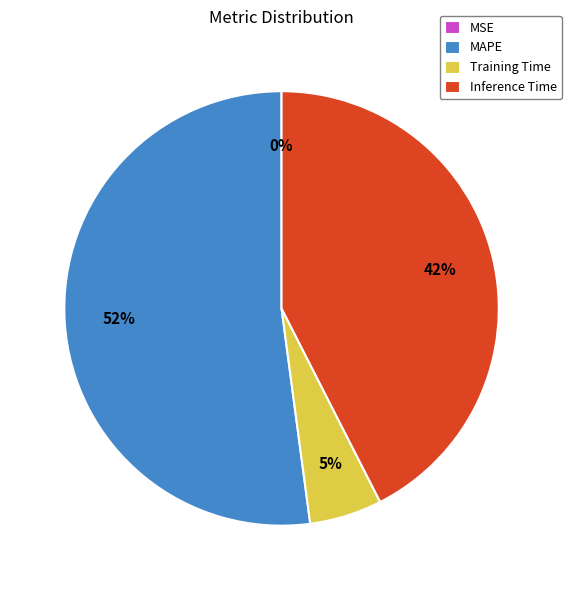

What percentage is the Training Time slice, to the nearest percent?

5%